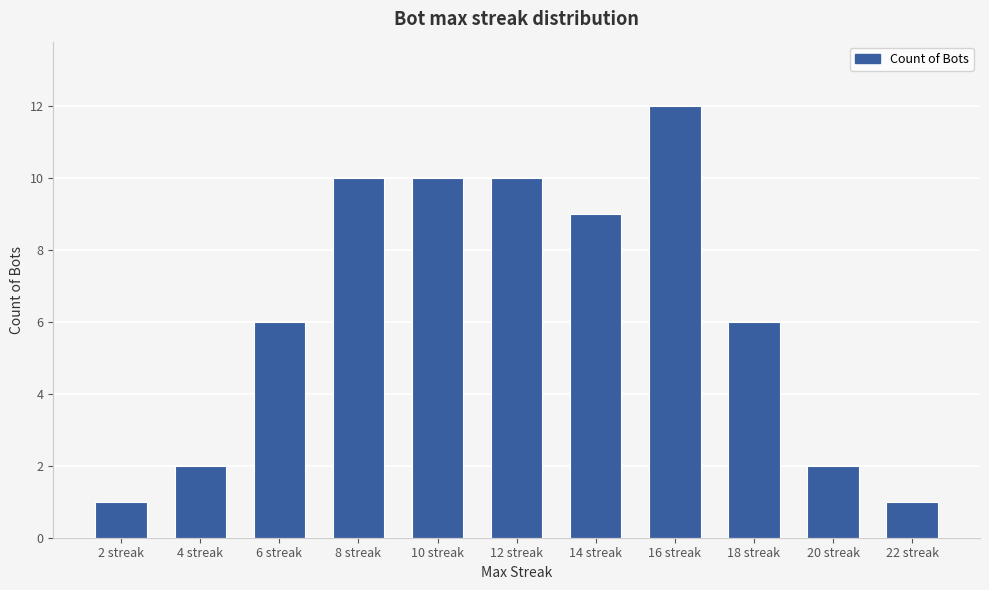

Approximately how many times larger is the value at 4 streak compared to 14 streak?

0.2